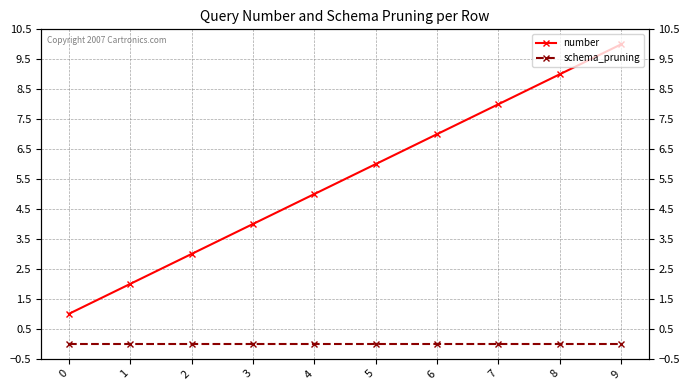

Reading left to right, transcribe all the data shown in this chart.

number: 0=1	1=2	2=3	3=4	4=5	5=6	6=7	7=8	8=9	9=10
schema_pruning: 0=0	1=0	2=0	3=0	4=0	5=0	6=0	7=0	8=0	9=0